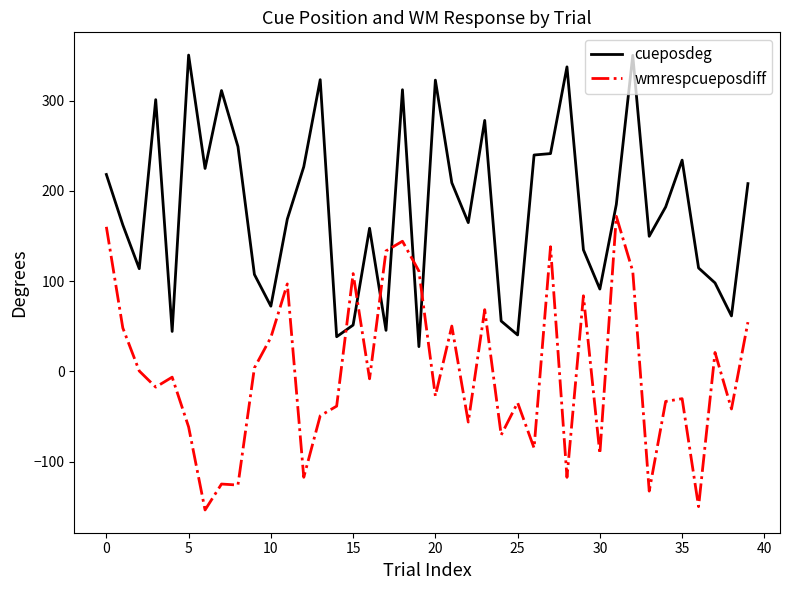

How many intersections are there between wmrespcueposdiff and cueposdeg?

6